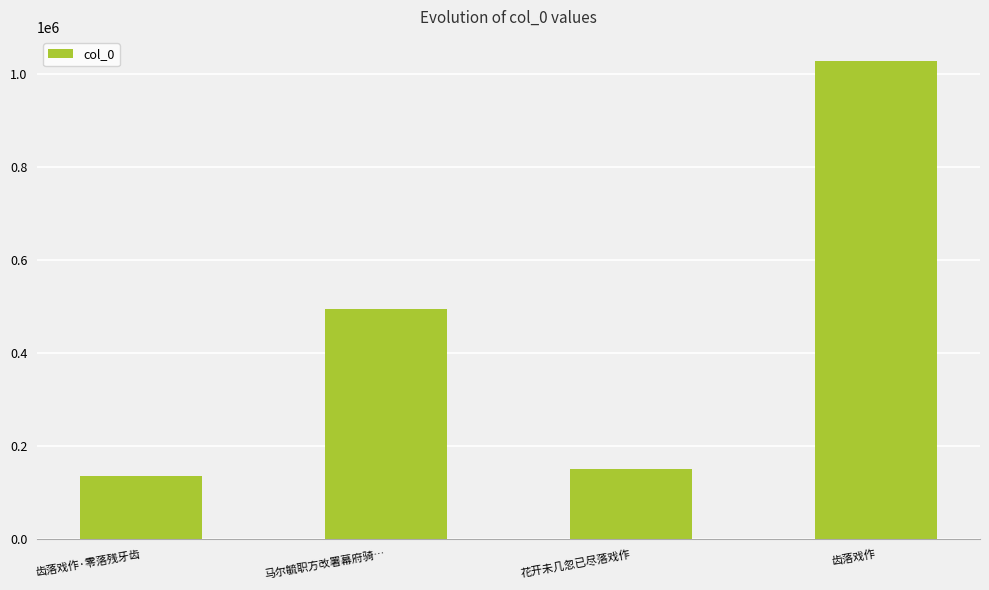

Rank the categories by value from highest to lowest.

齿落戏作, 马尔毓职方改署幕府骑…, 花开未几忽已尽落戏作, 齿落戏作·零落残牙齿